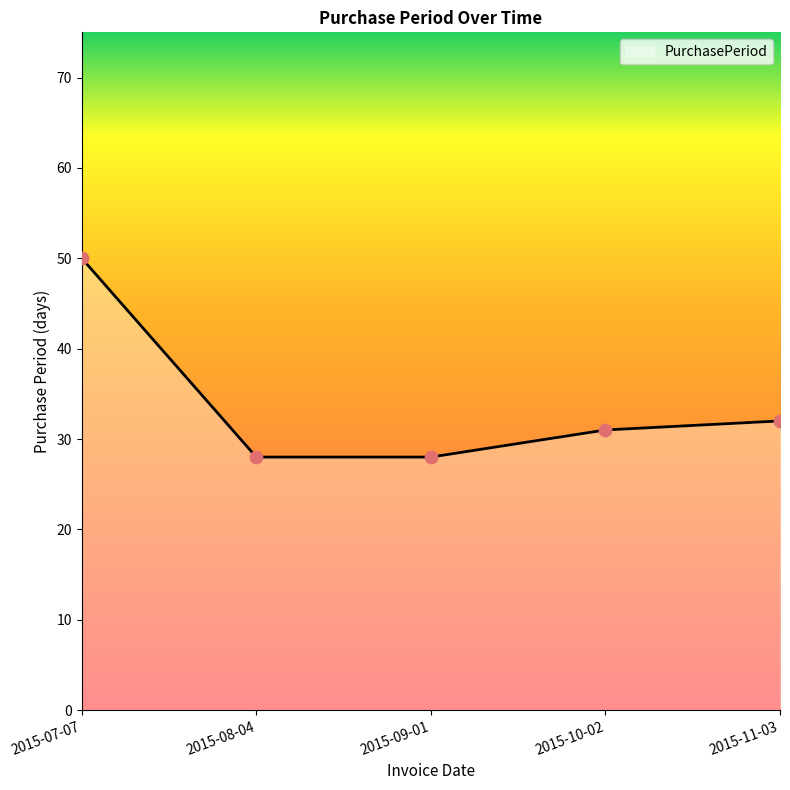

What is the change in value from 2015-07-07 to 2015-10-02?

-19